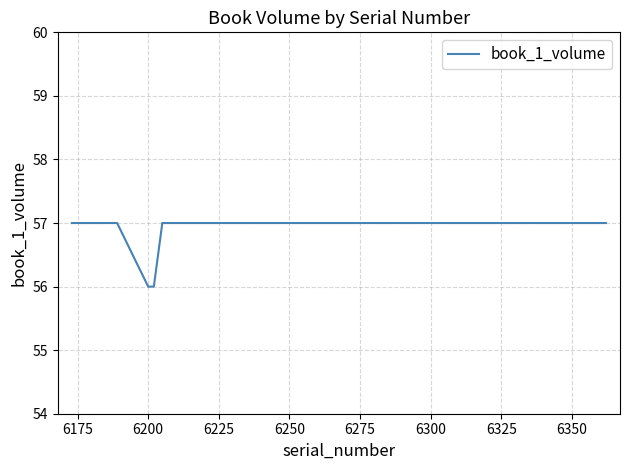

What is the maximum value shown in the chart?

57